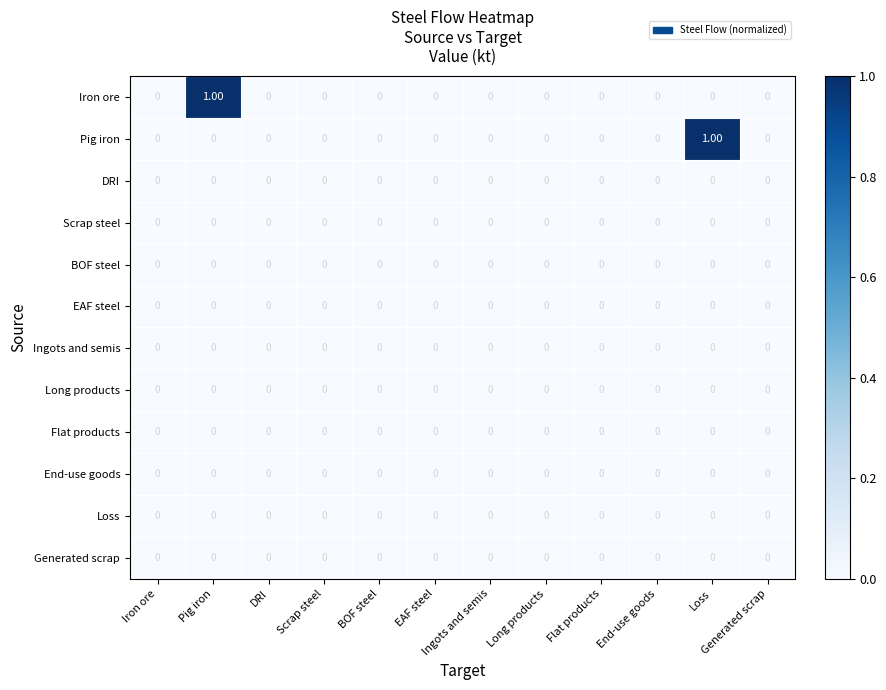

Which category has the highest value in the Iron ore series?

Pig iron